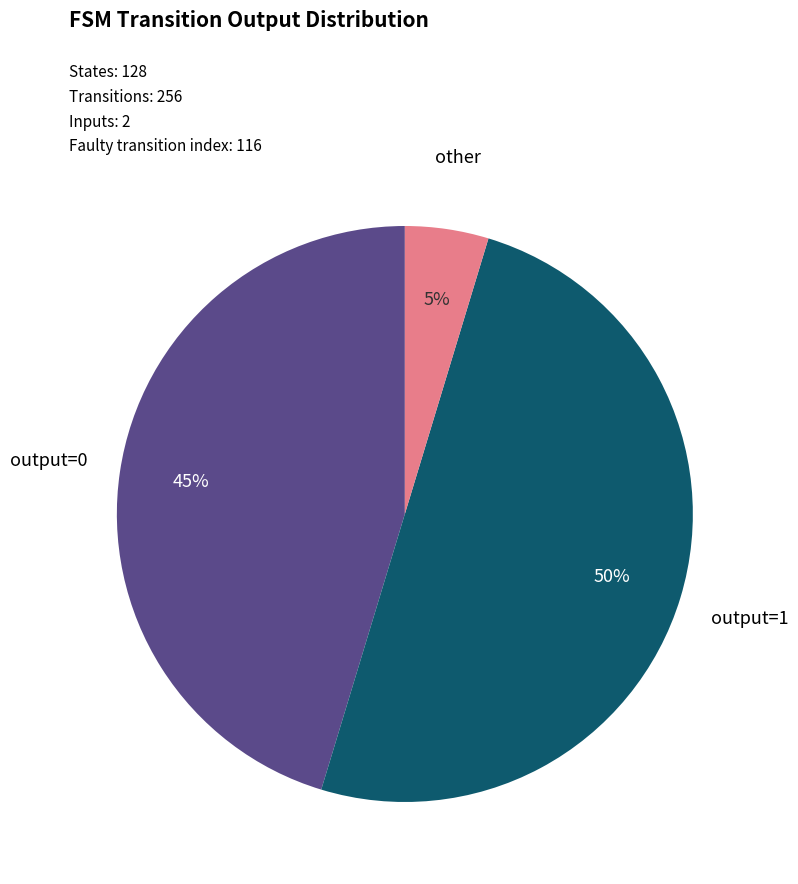

To the nearest percent, what is the difference between the largest and smallest slice percentages?

45%